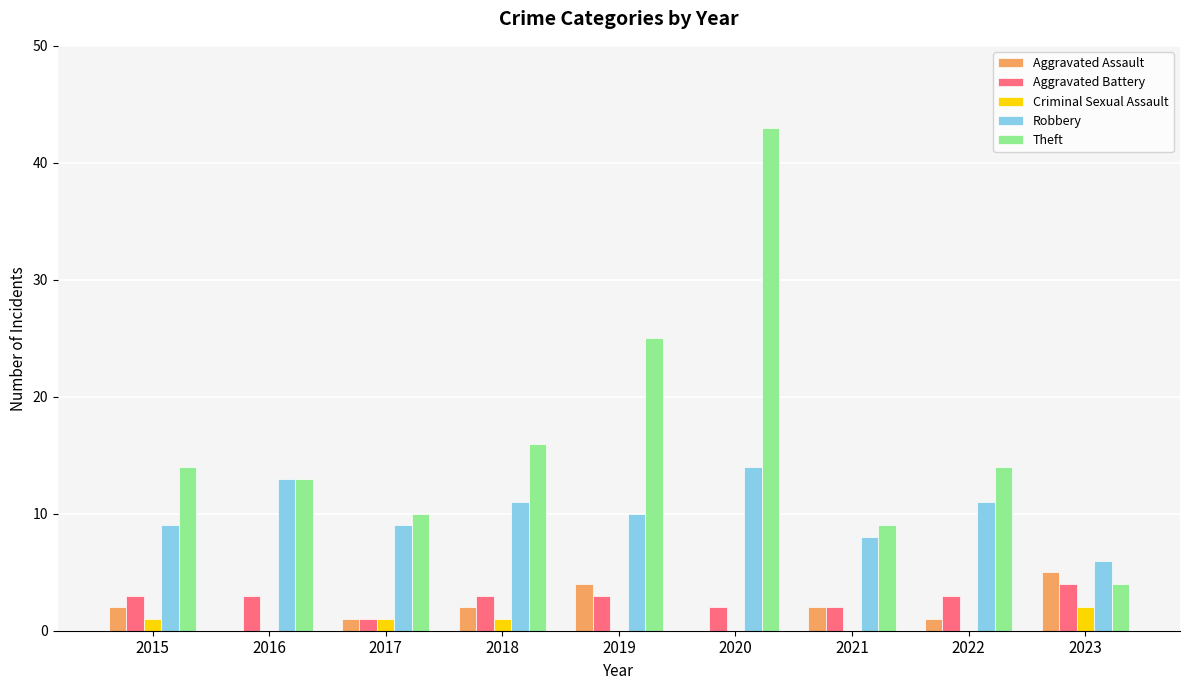

What is the maximum value for Aggravated Assault?

5